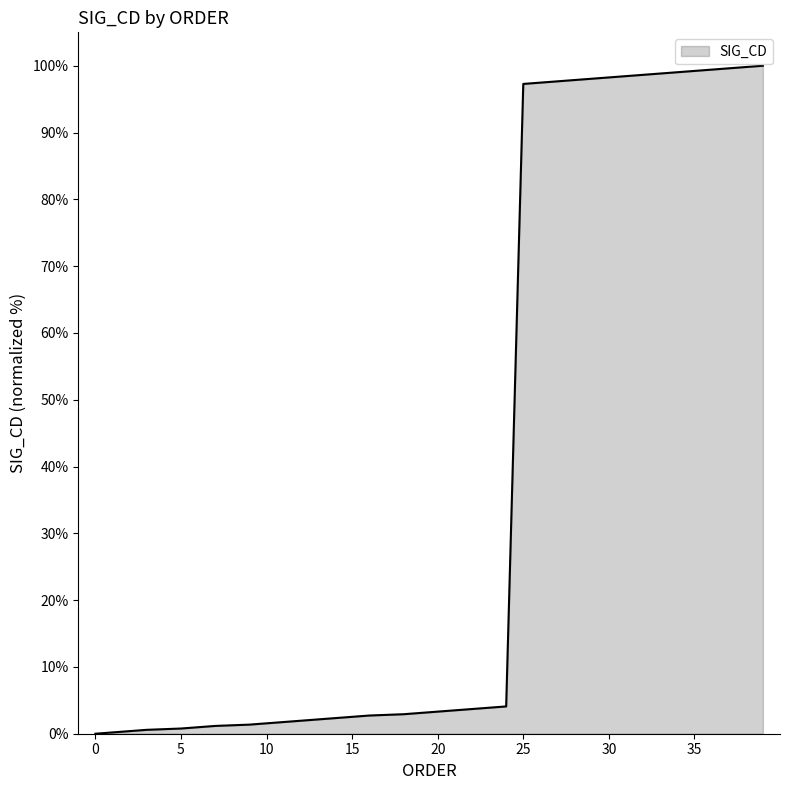

What is the greatest value displayed?

100.0